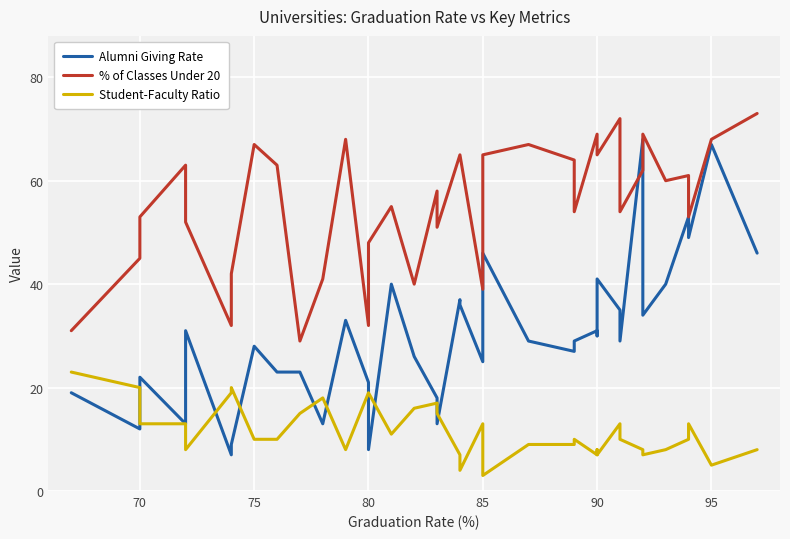

What is the maximum value shown in the chart?

73